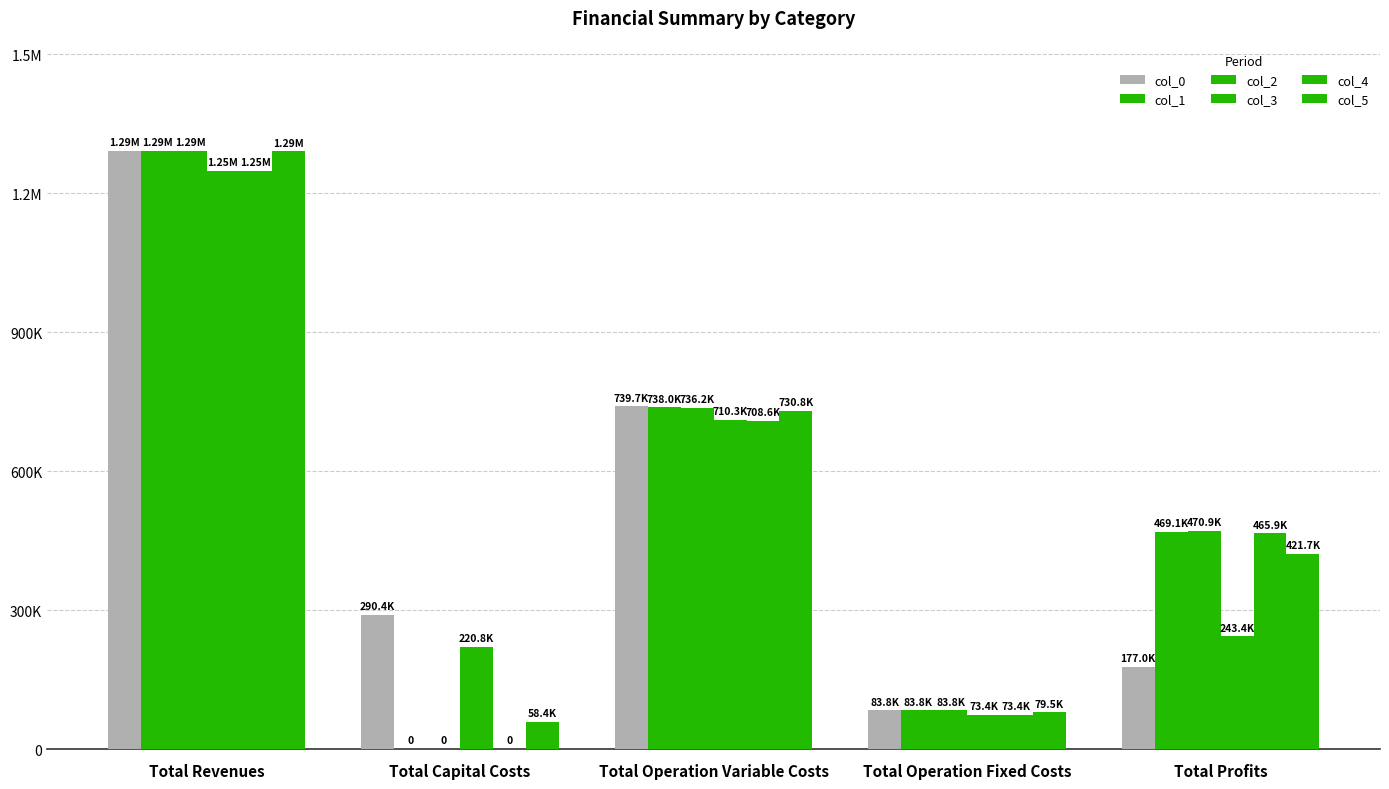

Are the bars grouped side by side (vs. stacked)?

Yes